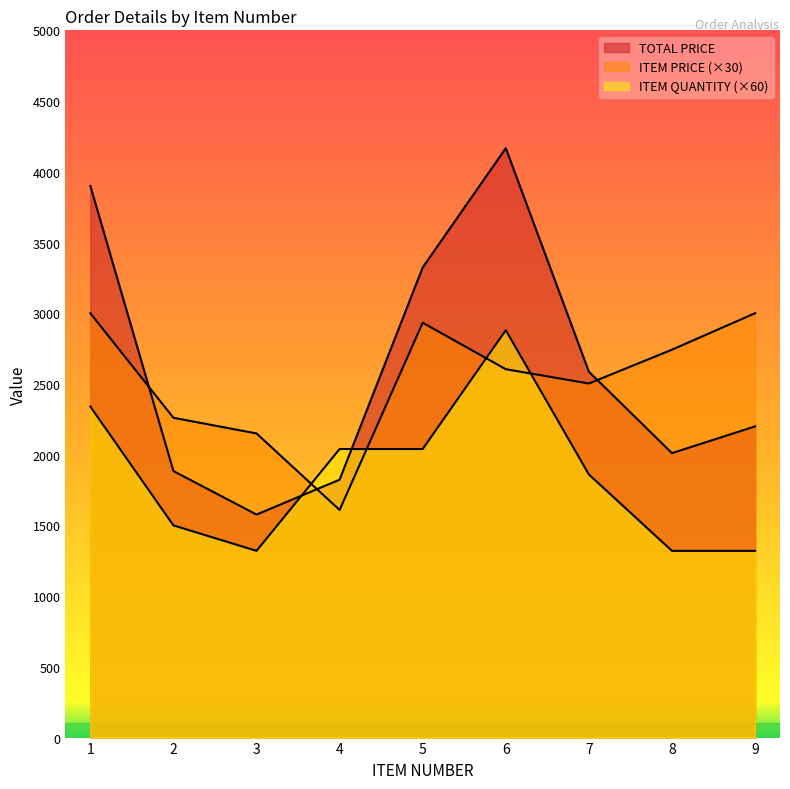

What is the sum of all TOTAL PRICE values?

23472.5